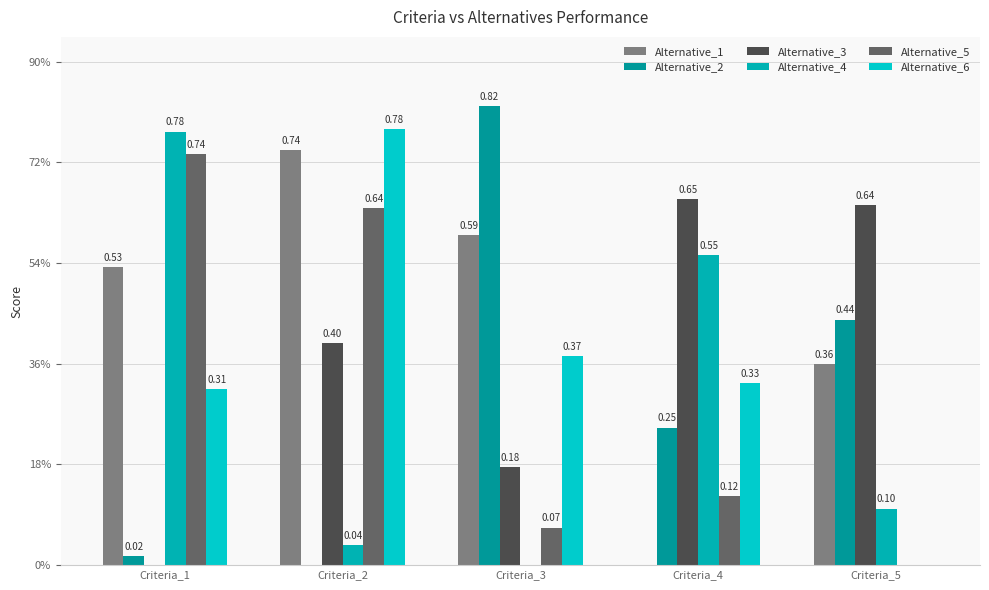

Does the chart contain stacked bars?

No